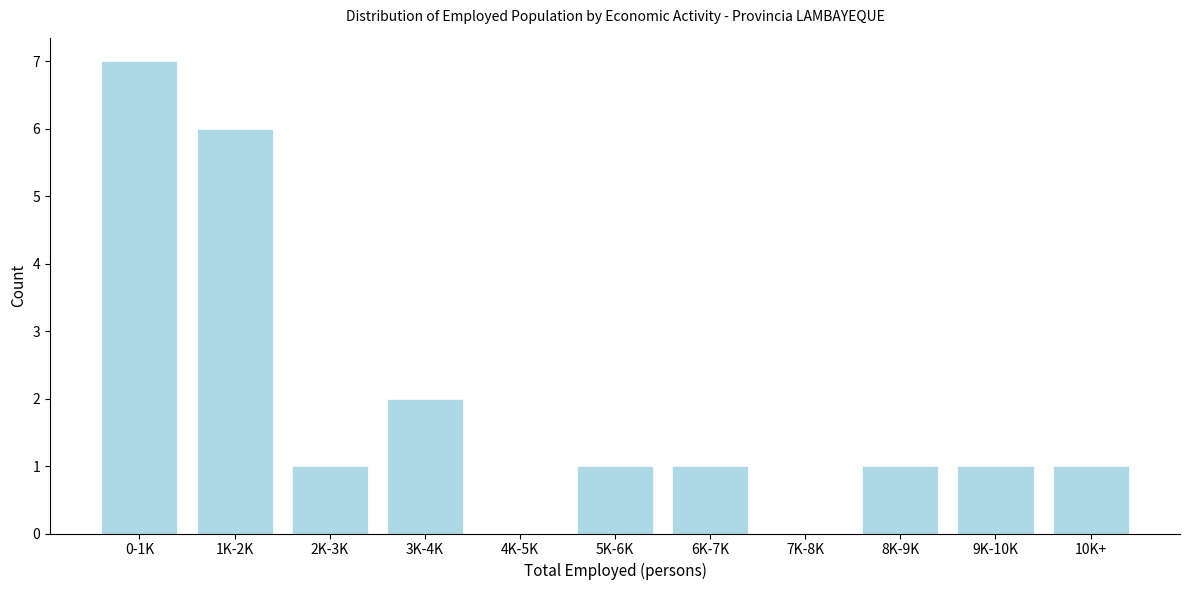

What is the maximum value shown in the chart?

7